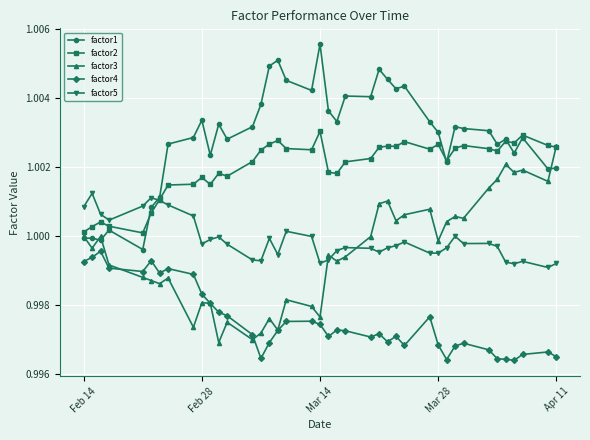

True or false: factor4 has more than 2 points higher than both neighbors.

True